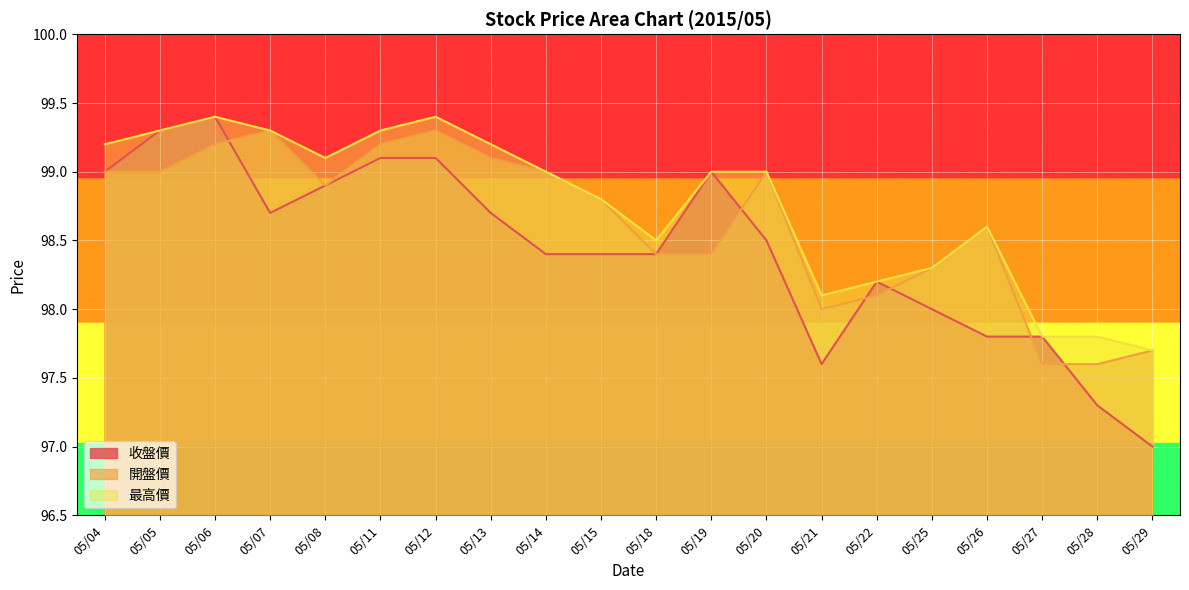

Is it true that 收盤價 equals 98.5 at 05/20?

True